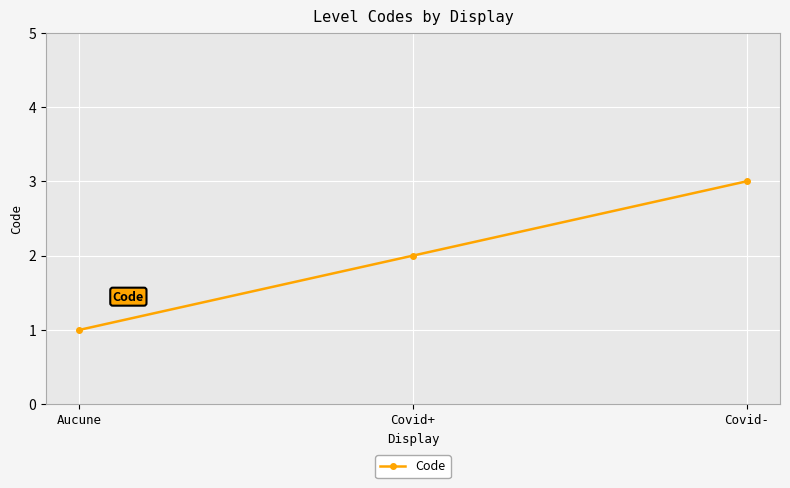

What is the greatest value displayed?

3